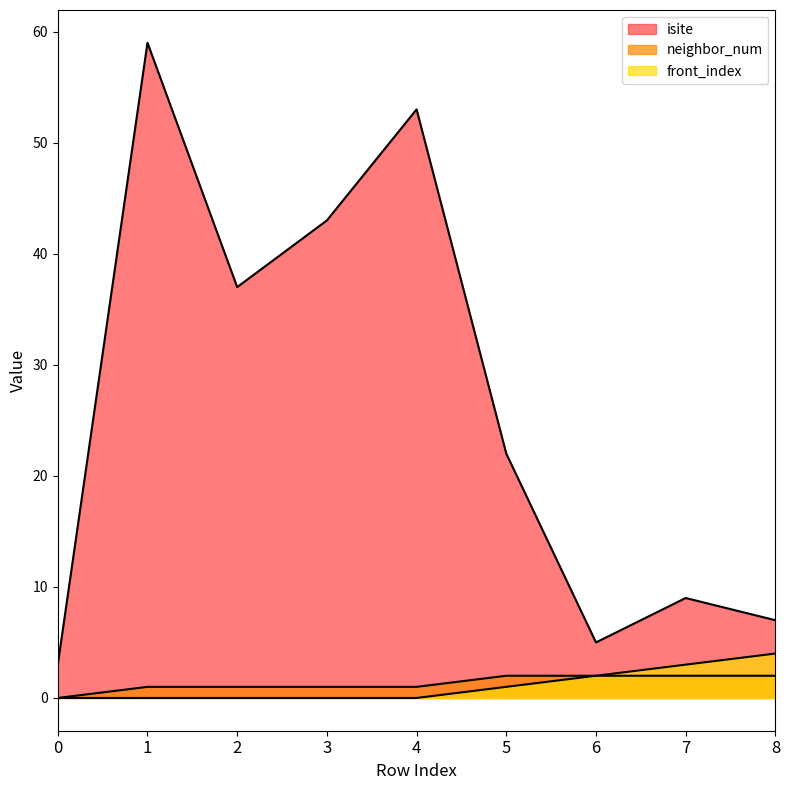

Which series has the largest total across all categories?

isite